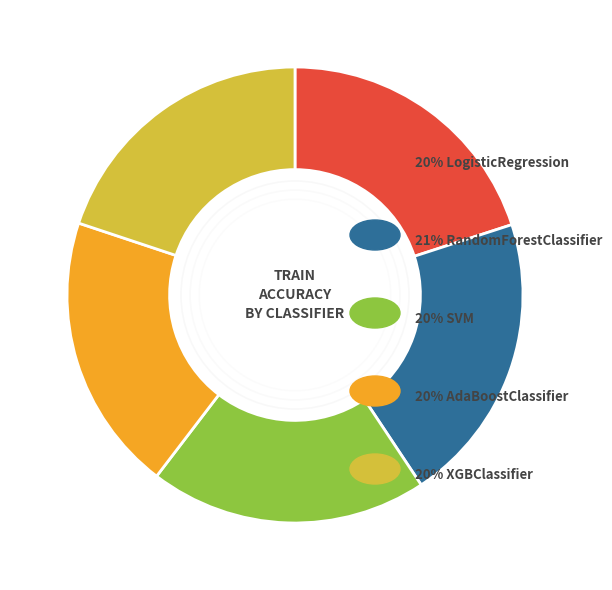

Is there a majority slice in this chart?

No